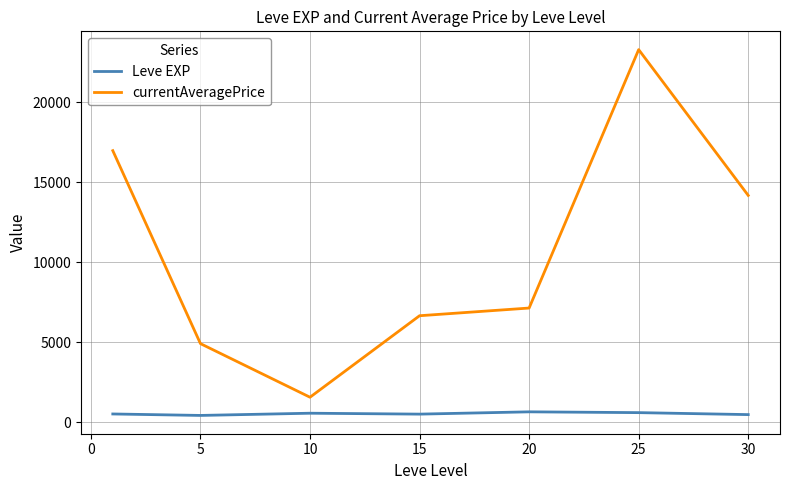

Rank the series by their maximum value, from lowest to highest.

Leve EXP, currentAveragePrice